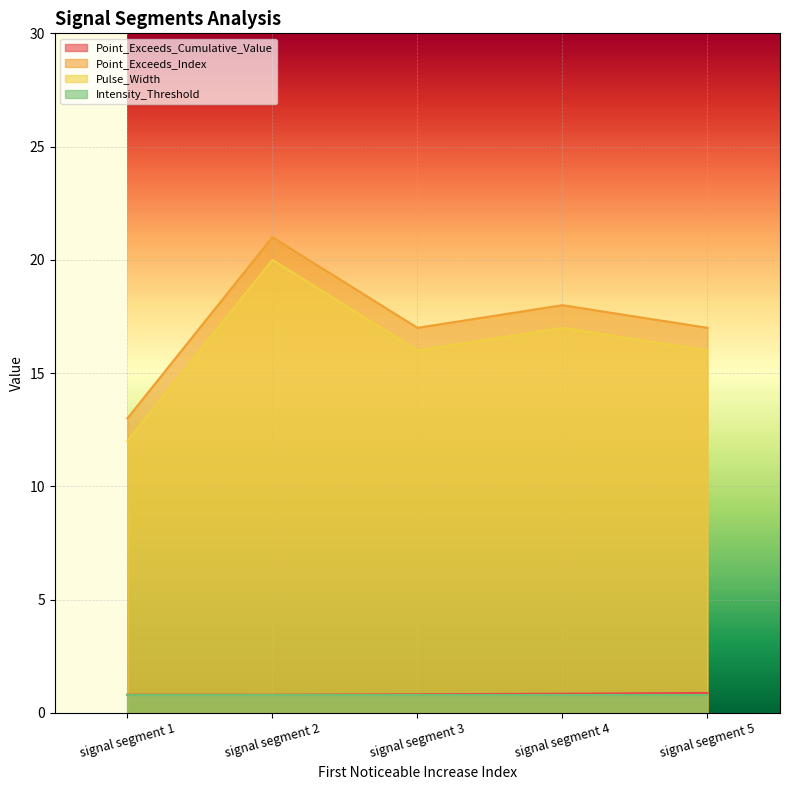

What is the value of the Point_Exceeds_Index point at the 5th from the left?

17.0